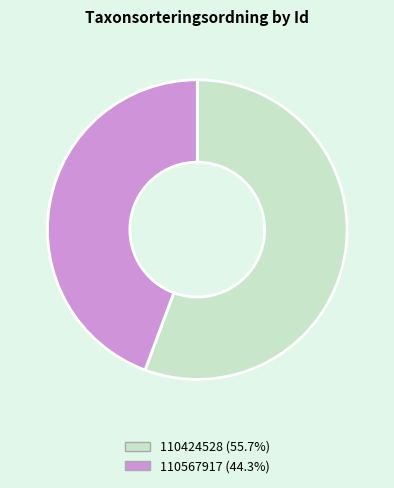

Is there a majority slice in this chart?

Yes